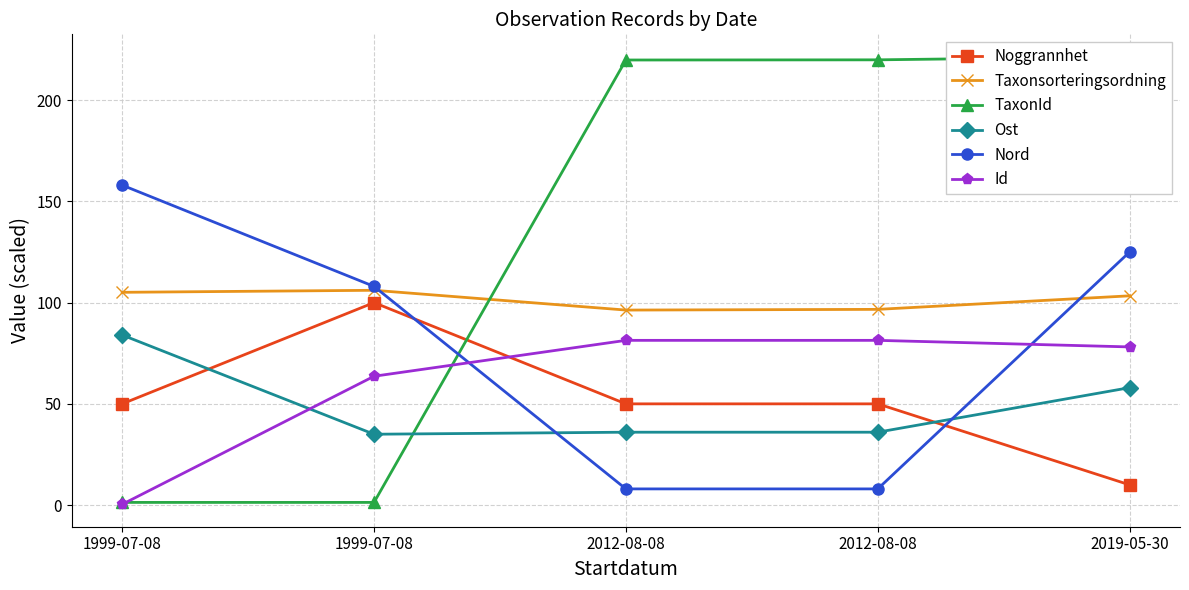

How many categories are shown in the chart?

5